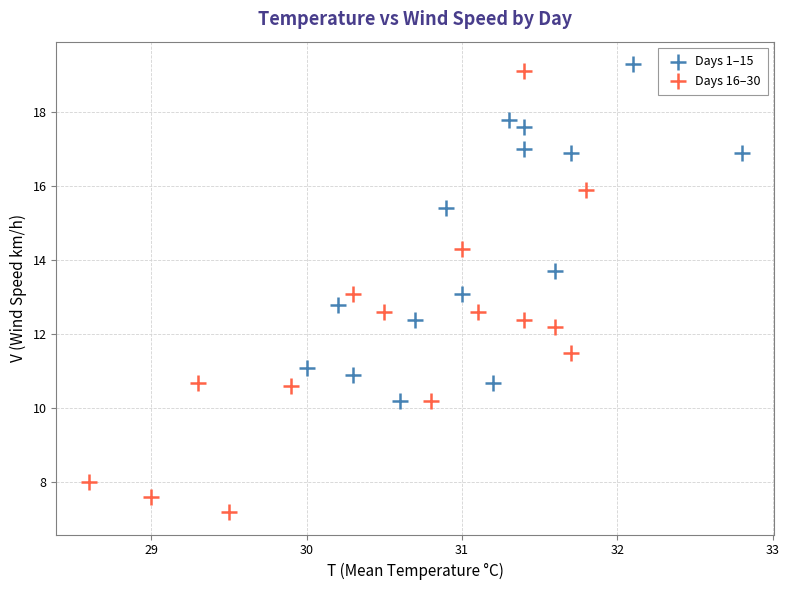

Which series has the largest Y range (max minus min)?

Days 16–30